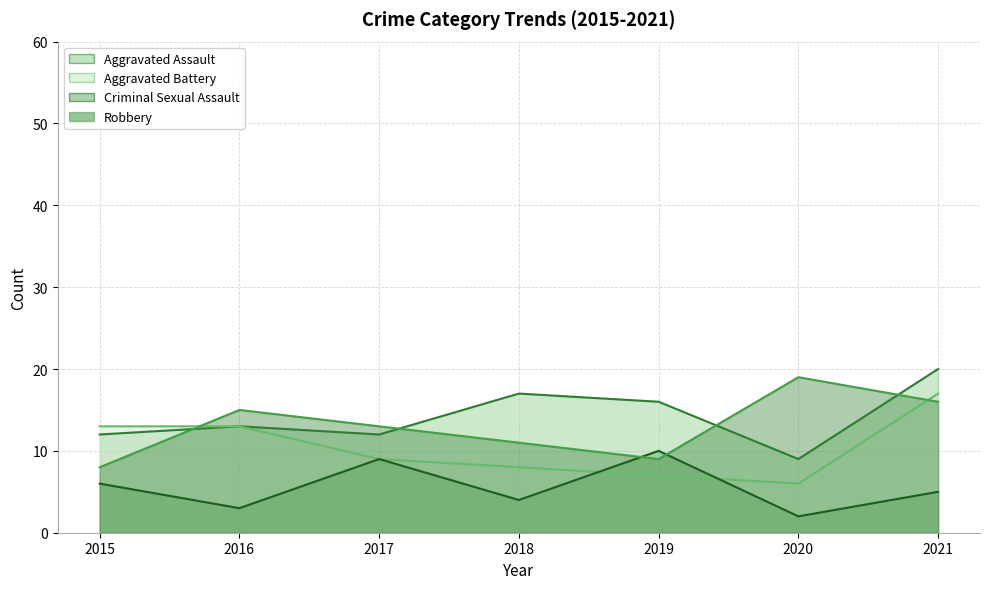

At which category does Robbery reach its first local valley?

2019